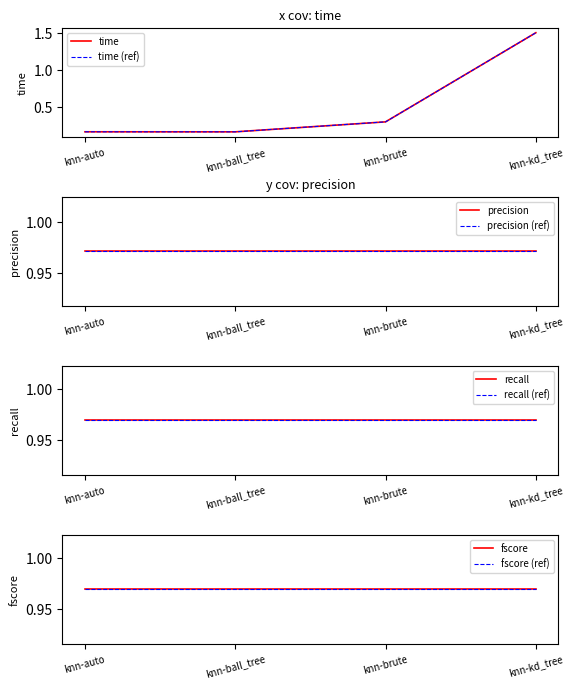

Between knn-auto and knn-kd_tree, which is larger?

knn-kd_tree